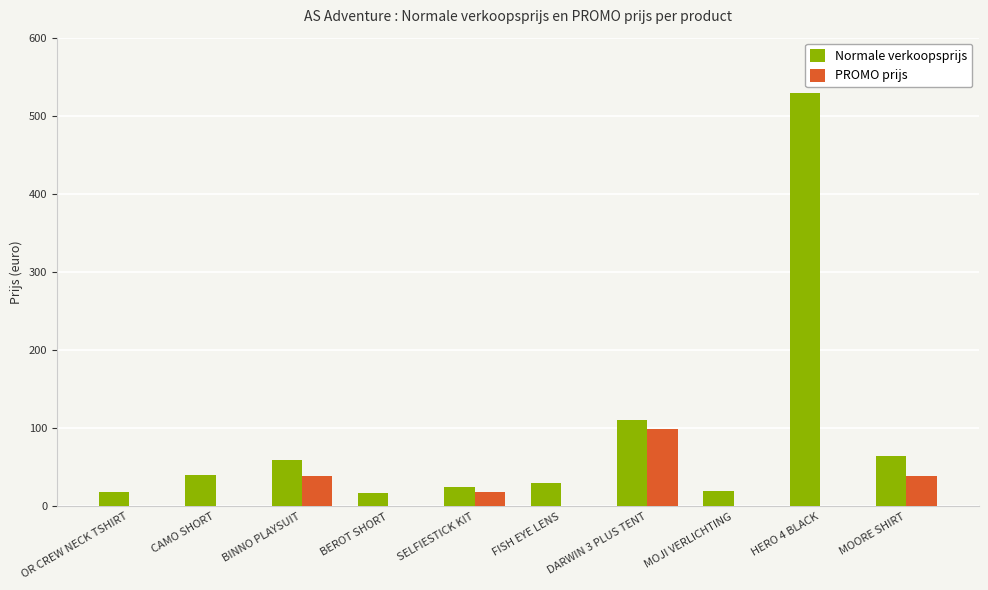

Which series has the largest total across all categories?

Normale verkoopsprijs